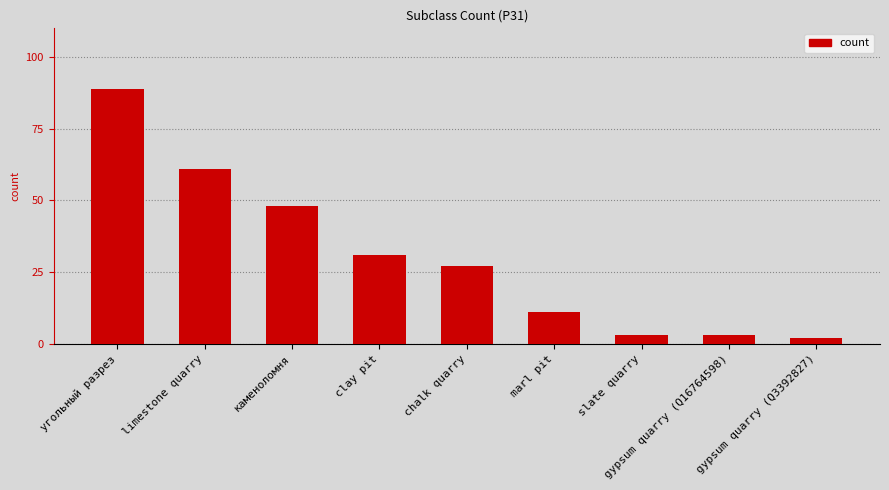

True or false: the data shows 17 at clay pit.

False